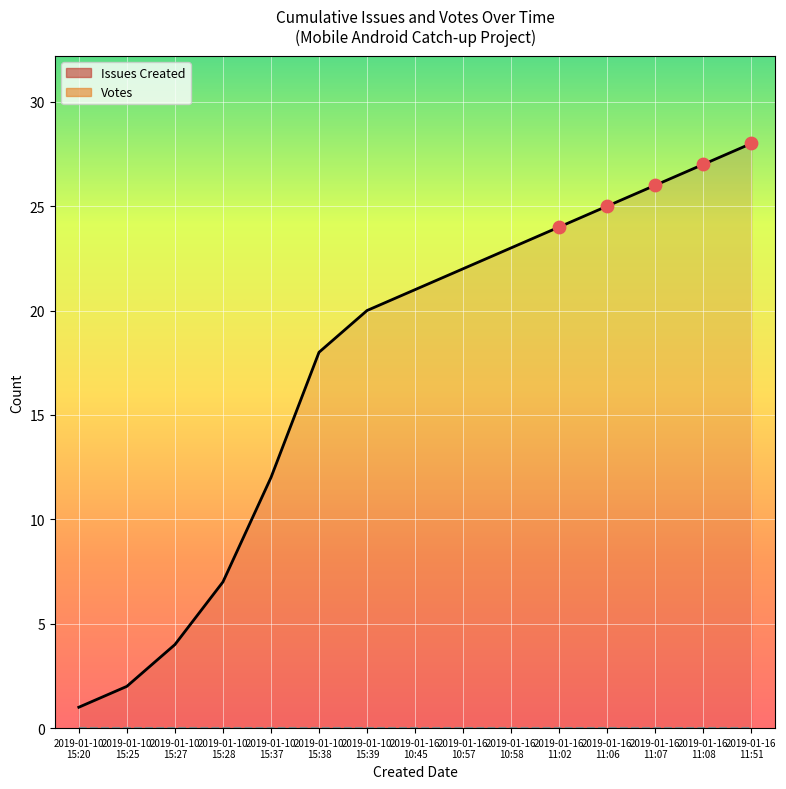

Which series reaches the minimum Y coordinate?

Votes (line)